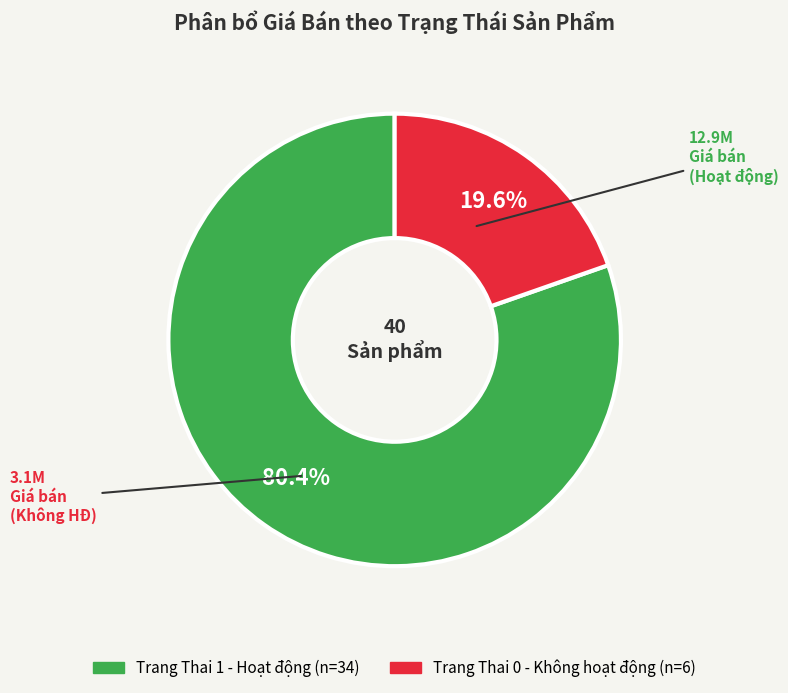

Is there any slice that represents more than half of the pie?

Yes